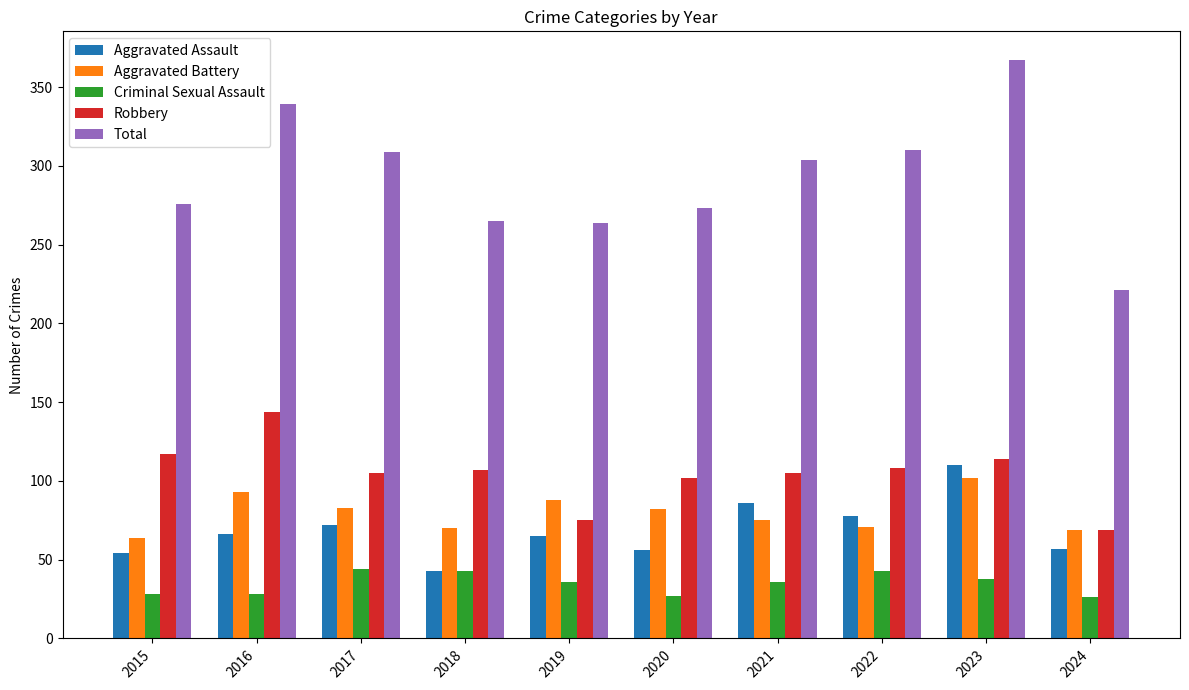

What is the total value across all series at 2021?

606